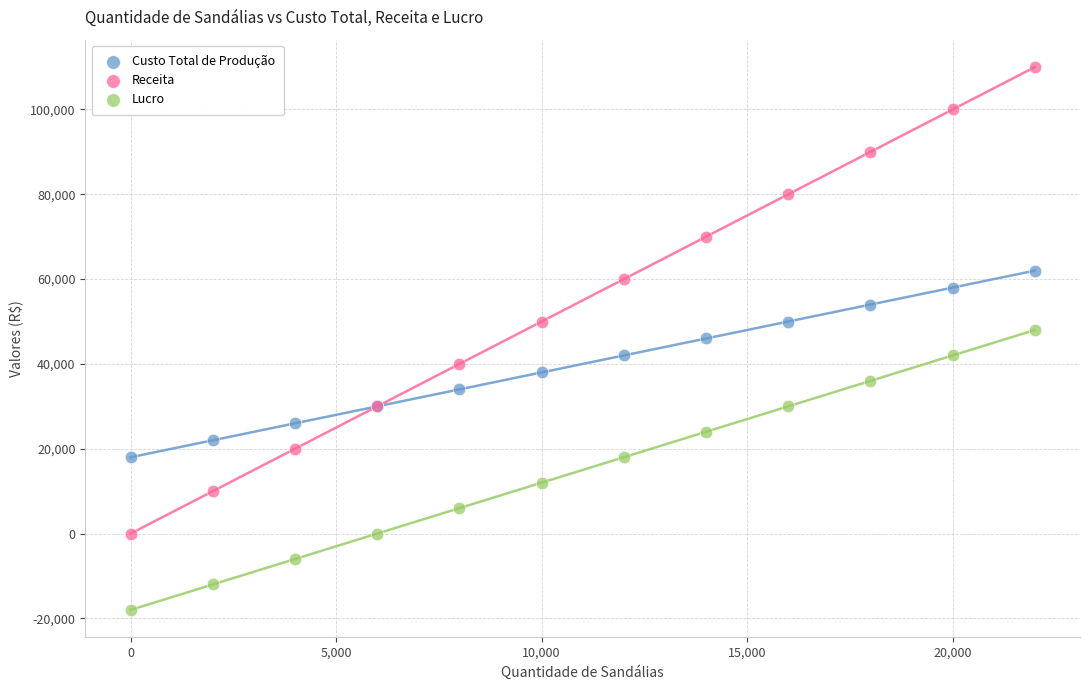

Which series contains the lowest Y value?

Lucro